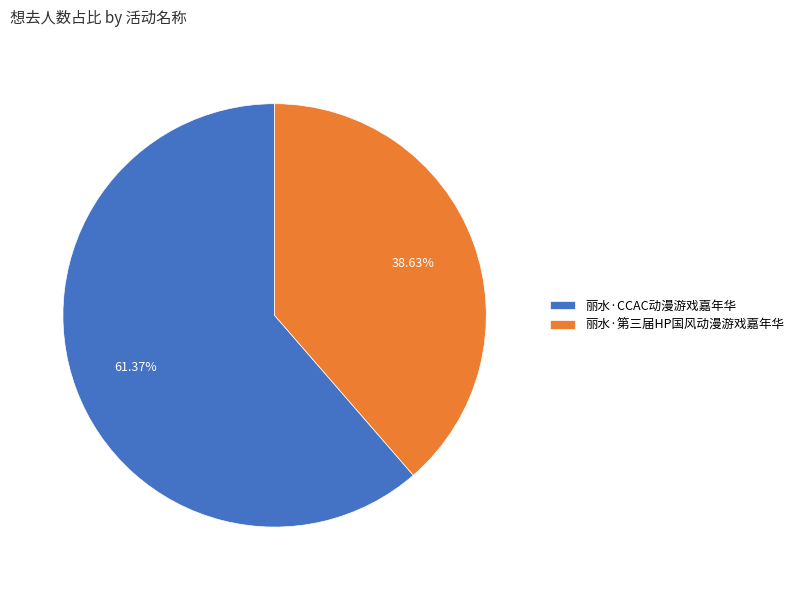

Is the sum of 丽水·第三届HP国风动漫游戏嘉年华 and 丽水·CCAC动漫游戏嘉年华 greater than half?

Yes